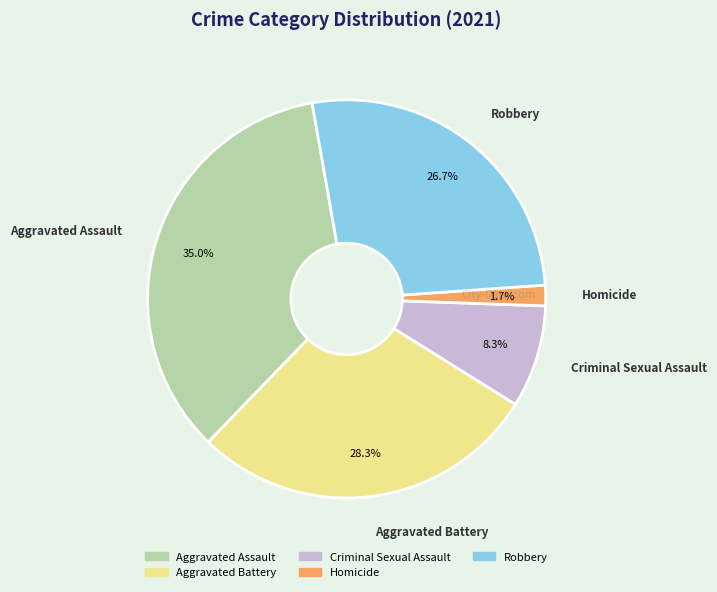

The Aggravated Assault slice represents 35% of the pie. True or false?

True